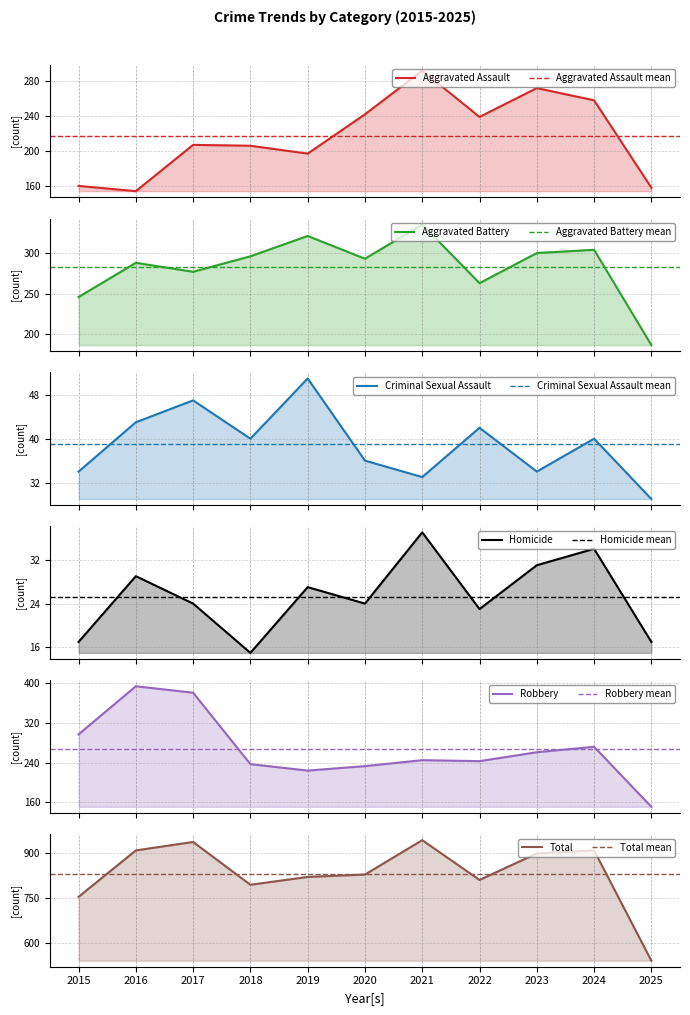

At which category does Aggravated Assault reach its first local valley?

2016